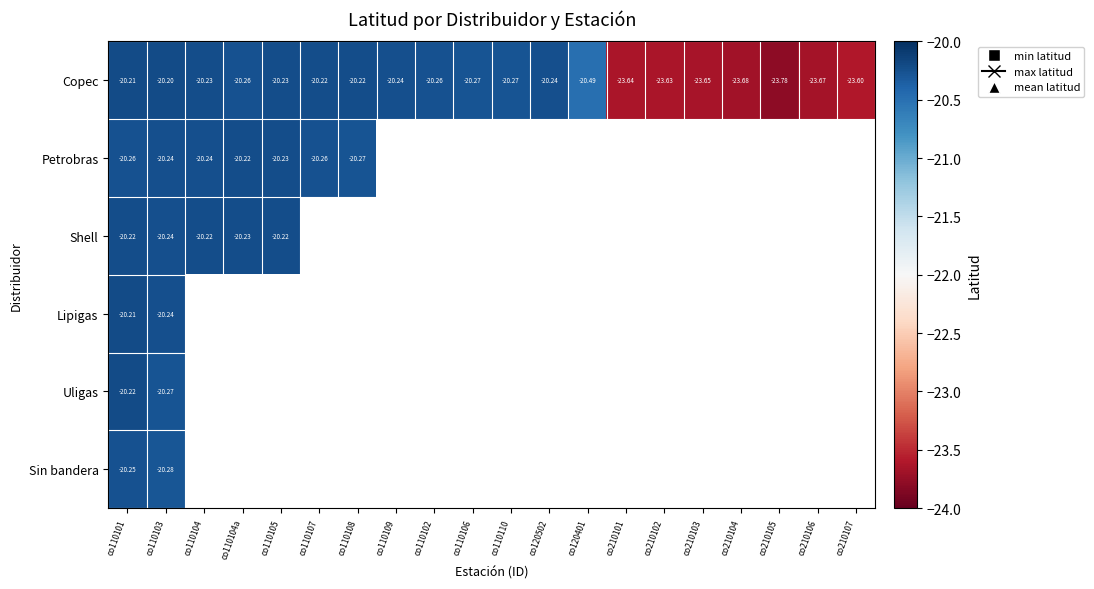

List the series in order of their peak value, highest first.

Copec, Lipigas, Uligas, Shell, Petrobras, Sin bandera